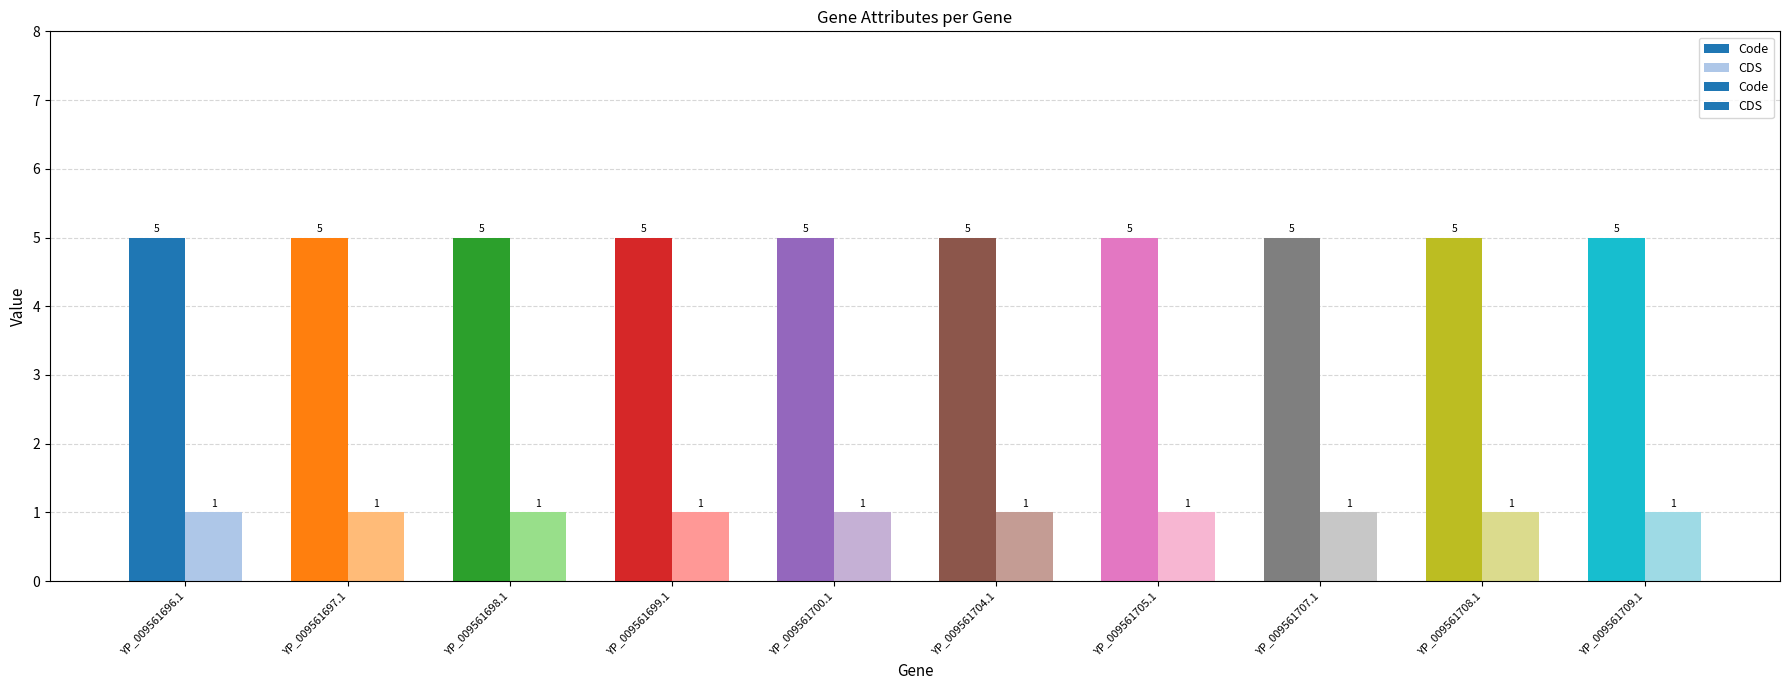

Reading left to right, what are all the values shown in this chart?

Code: 5	5	5	5	5	5	5	5	5	5
CDS: 1	1	1	1	1	1	1	1	1	1